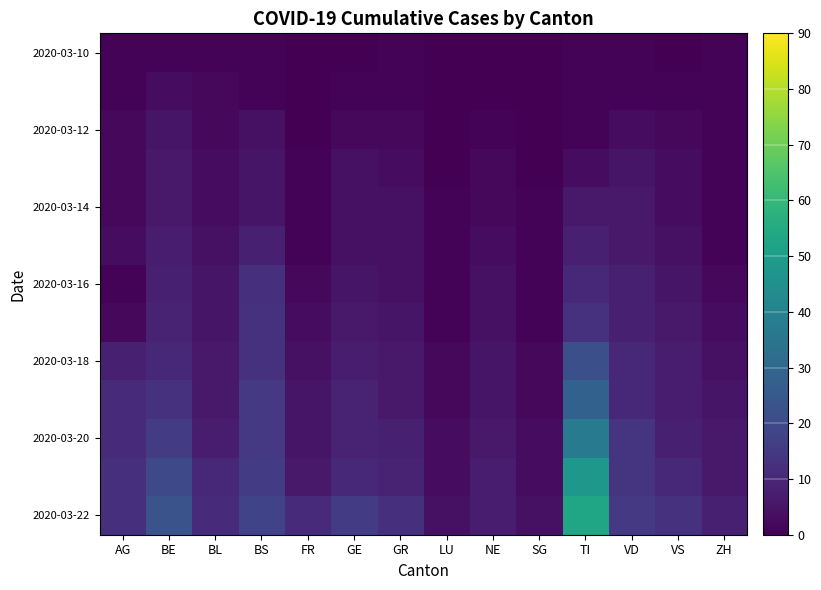

Which has a higher value, BS or BL?

BS